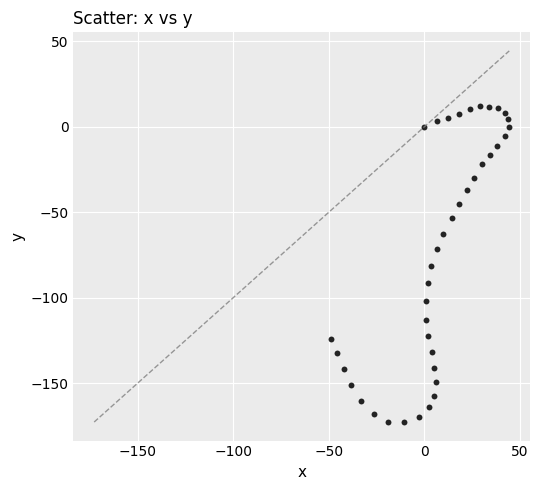

What is the range of Y values (max minus min)?

185.1